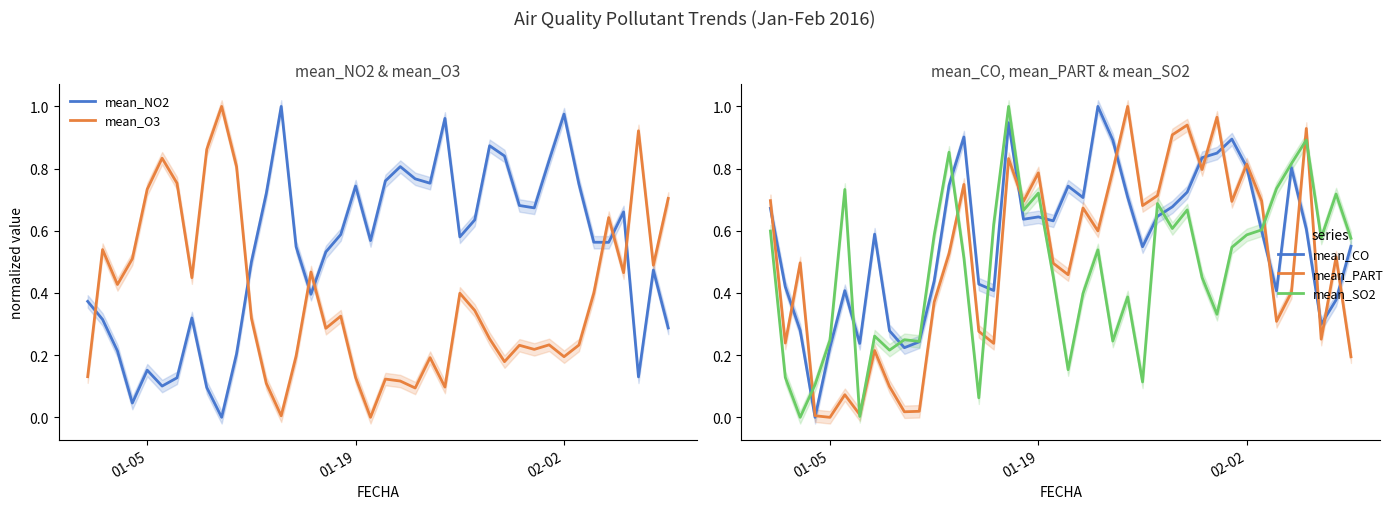

Reading left to right, extract all data points from this chart.

mean_NO2: 0.4	0.3	0.2	0.0	0.2	0.1	0.1	0.3	0.1	0.0	0.2	0.5	0.7	1.0	0.5	0.4	0.5	0.6	0.7	0.6	0.8	0.8	0.8	0.8	1.0	0.6	0.6	0.9	0.8	0.7	0.7	0.8	1.0	0.8	0.6	0.6	0.7	0.1	0.5	0.3
mean_O3: 0.1	0.5	0.4	0.5	0.7	0.8	0.8	0.4	0.9	1.0	0.8	0.3	0.1	0.0	0.2	0.5	0.3	0.3	0.1	0.0	0.1	0.1	0.1	0.2	0.1	0.4	0.3	0.3	0.2	0.2	0.2	0.2	0.2	0.2	0.4	0.6	0.5	0.9	0.5	0.7
mean_CO: 0.7	0.4	0.3	0.0	0.2	0.4	0.2	0.6	0.3	0.2	0.2	0.4	0.7	0.9	0.4	0.4	0.9	0.6	0.6	0.6	0.7	0.7	1.0	0.9	0.7	0.5	0.6	0.7	0.7	0.8	0.8	0.9	0.8	0.6	0.4	0.8	0.6	0.3	0.4	0.6
mean_PART: 0.7	0.2	0.5	0.0	0.0	0.1	0.0	0.2	0.1	0.0	0.0	0.4	0.5	0.7	0.3	0.2	0.8	0.7	0.8	0.5	0.5	0.7	0.6	0.8	1.0	0.7	0.7	0.9	0.9	0.8	1.0	0.7	0.8	0.7	0.3	0.4	0.9	0.3	0.5	0.2
mean_SO2: 0.6	0.1	0.0	0.1	0.2	0.7	0.0	0.3	0.2	0.2	0.2	0.6	0.9	0.5	0.1	0.6	1.0	0.7	0.7	0.5	0.2	0.4	0.5	0.2	0.4	0.1	0.7	0.6	0.7	0.4	0.3	0.5	0.6	0.6	0.7	0.8	0.9	0.6	0.7	0.6